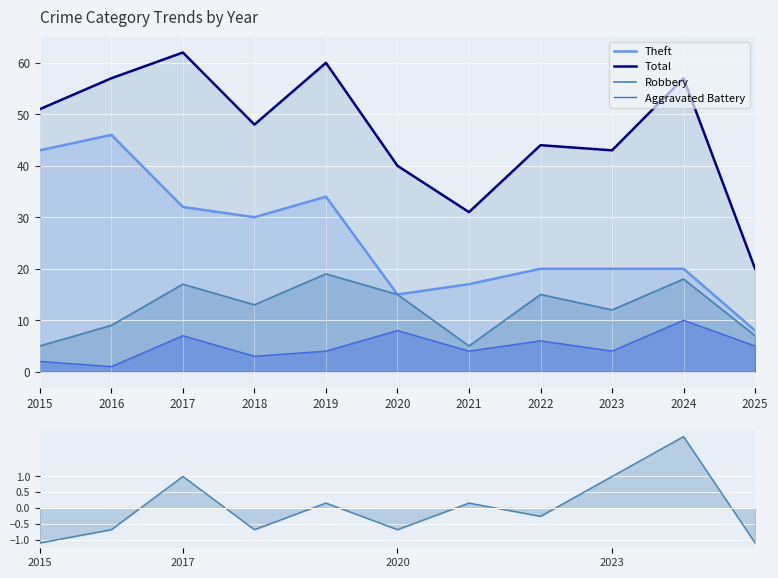

True or false: Aggravated Battery and Total intersect in this chart.

False